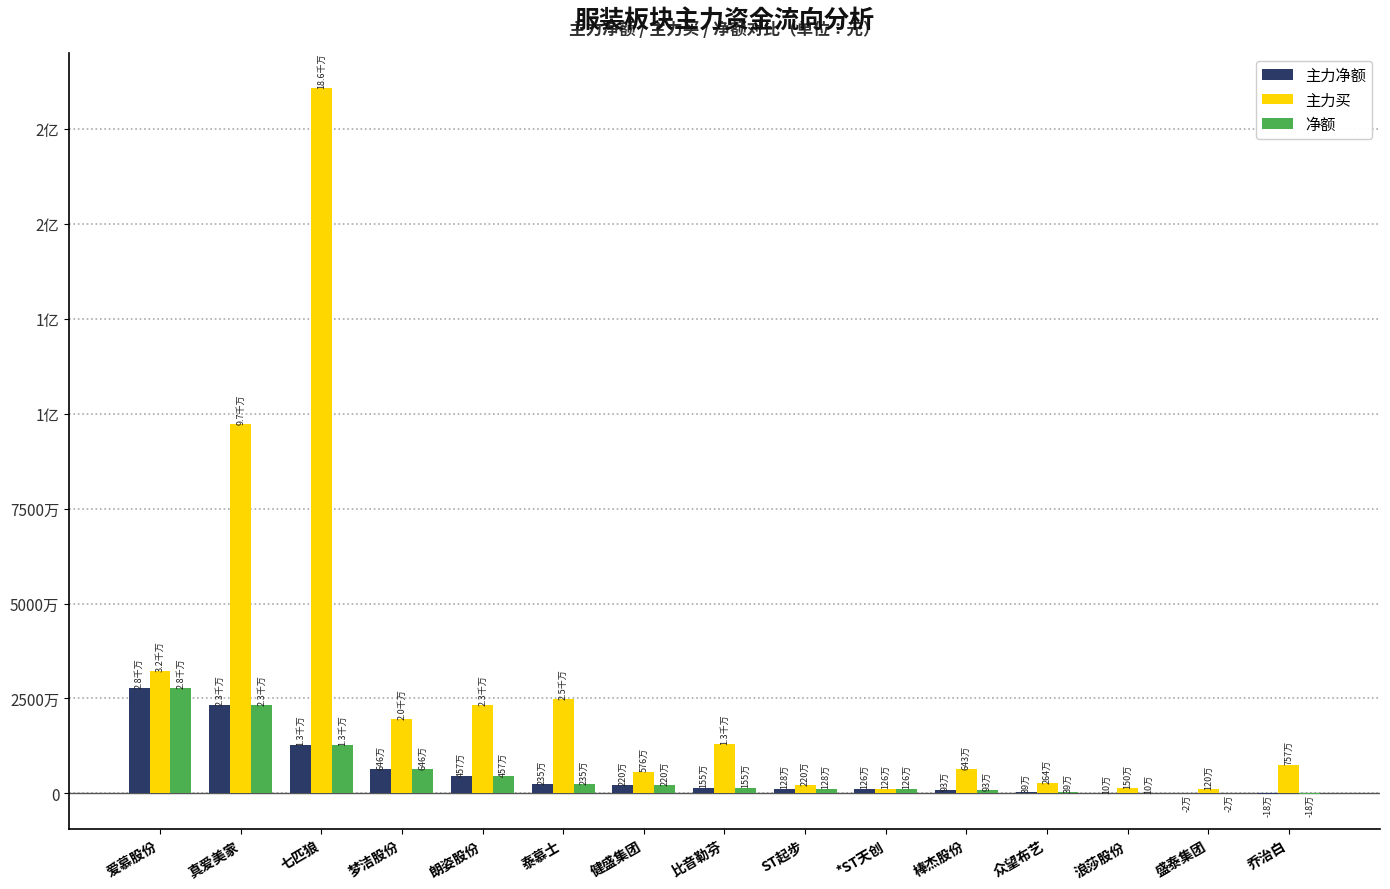

What are all the series names shown in the legend?

主力净额, 主力买, 净额